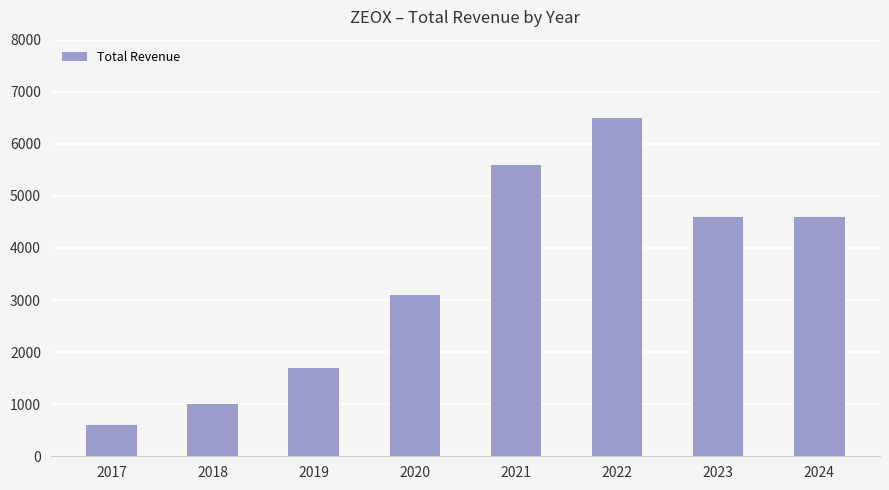

What is the change in value from 2021 to 2023?

-1000